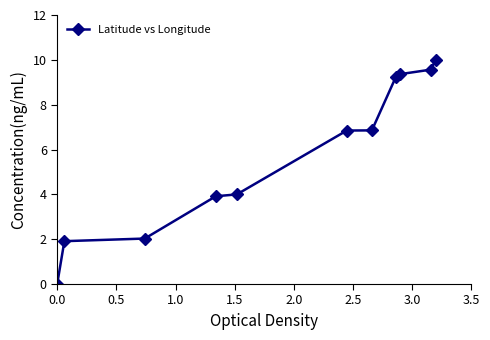

What is the value of the 10th point from the left?

9.6